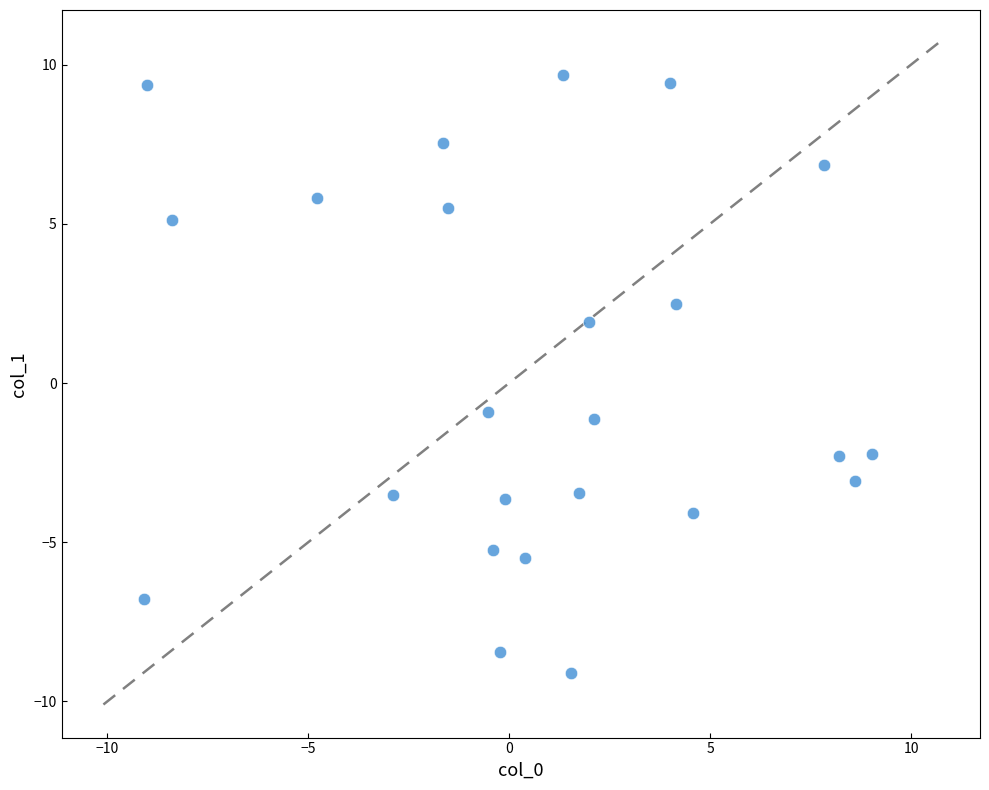

What is the range of Y values (max minus min)?

18.8